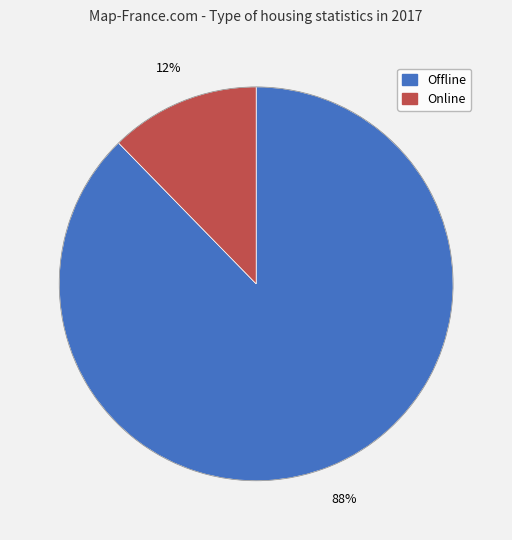

How many segments does this pie chart have?

2